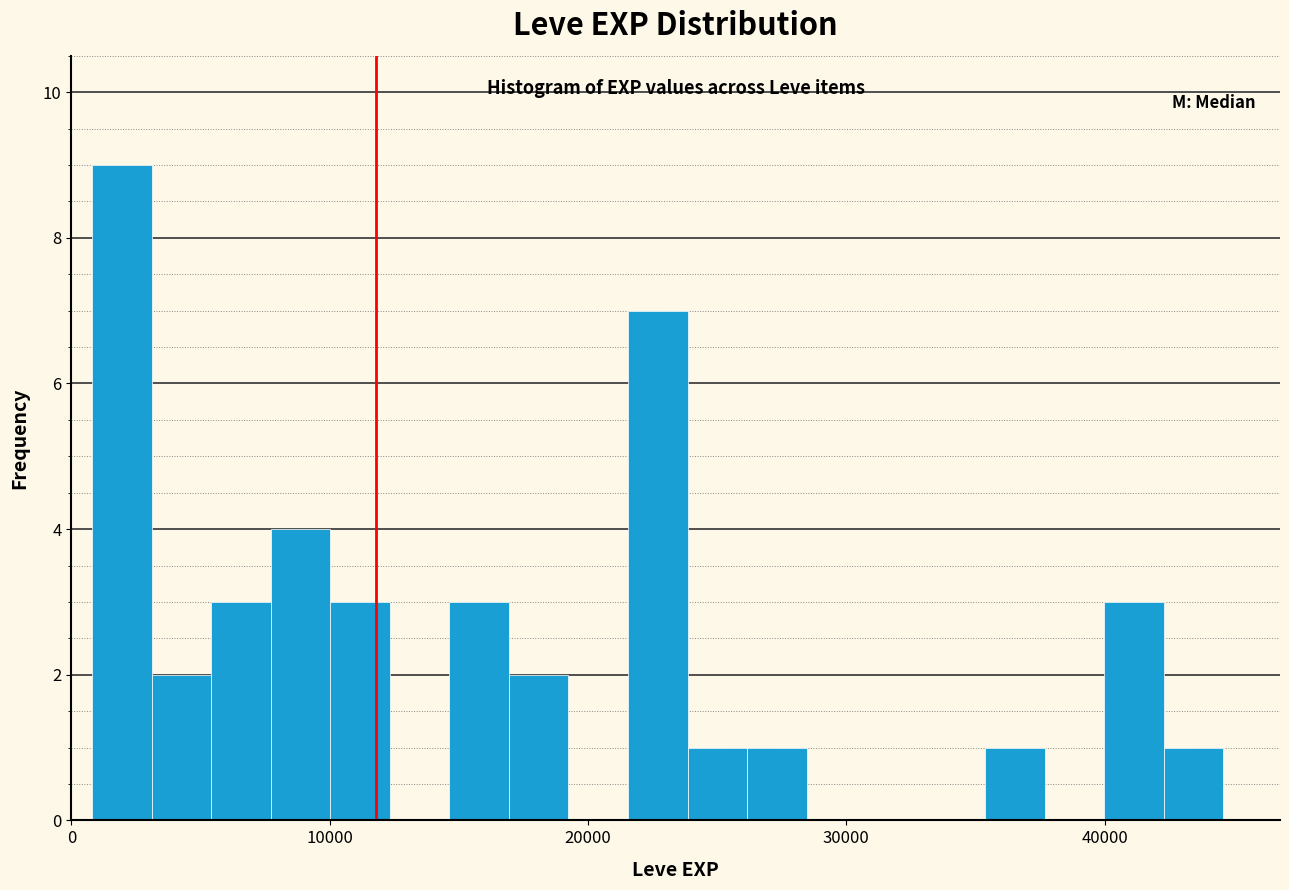

Read against the x-axis, roughly where is the centre of the tallest bar?

2000